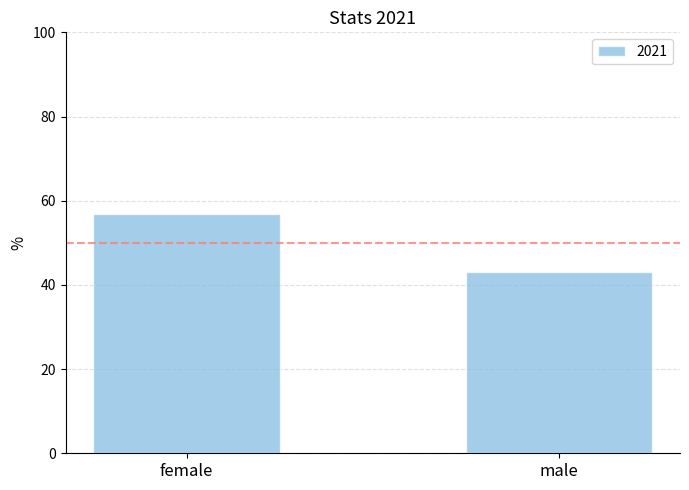

Read the value at male.

43.1